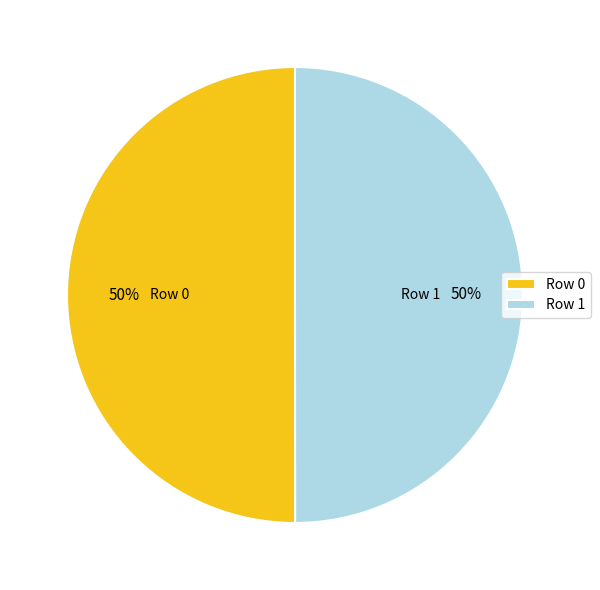

Count the number of slices in the pie.

2